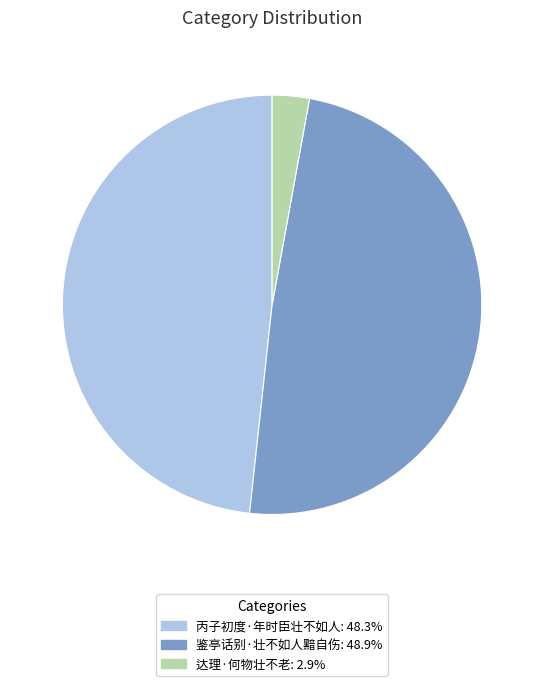

What is the largest slice in the pie chart?

鉴亭话别·壮不如人黯自伤